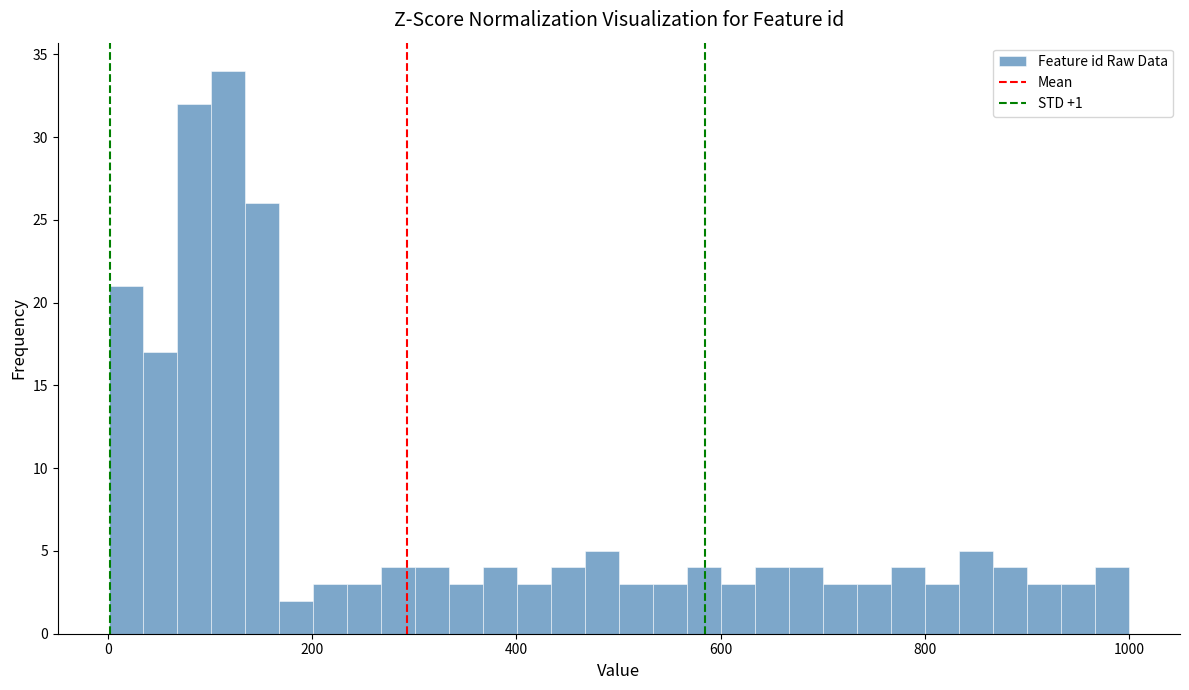

Around what value on the x-axis is the tallest bar? Give the approximate position of its centre, as read against the axis.

120